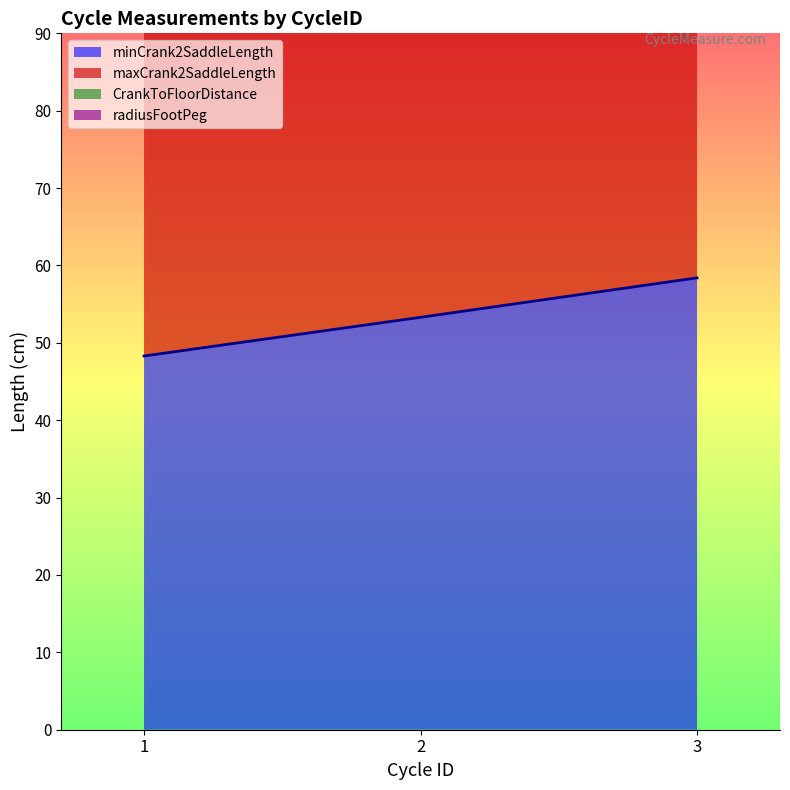

How many values in the minCrank2SaddleLength series are below 53?

1